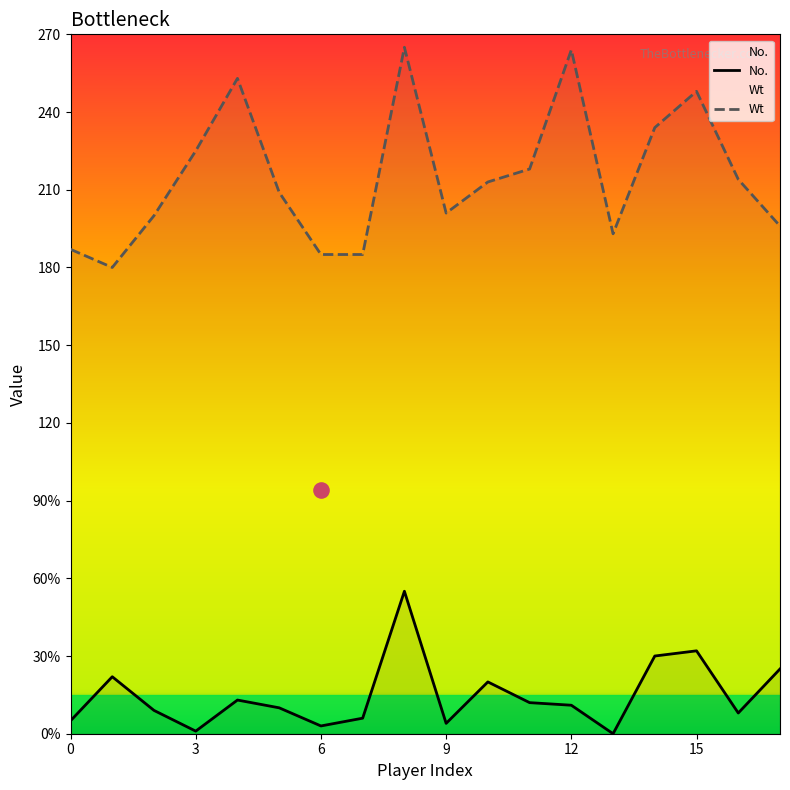

Is the value of Wt at 12 greater than the value of No. at 6?

Yes